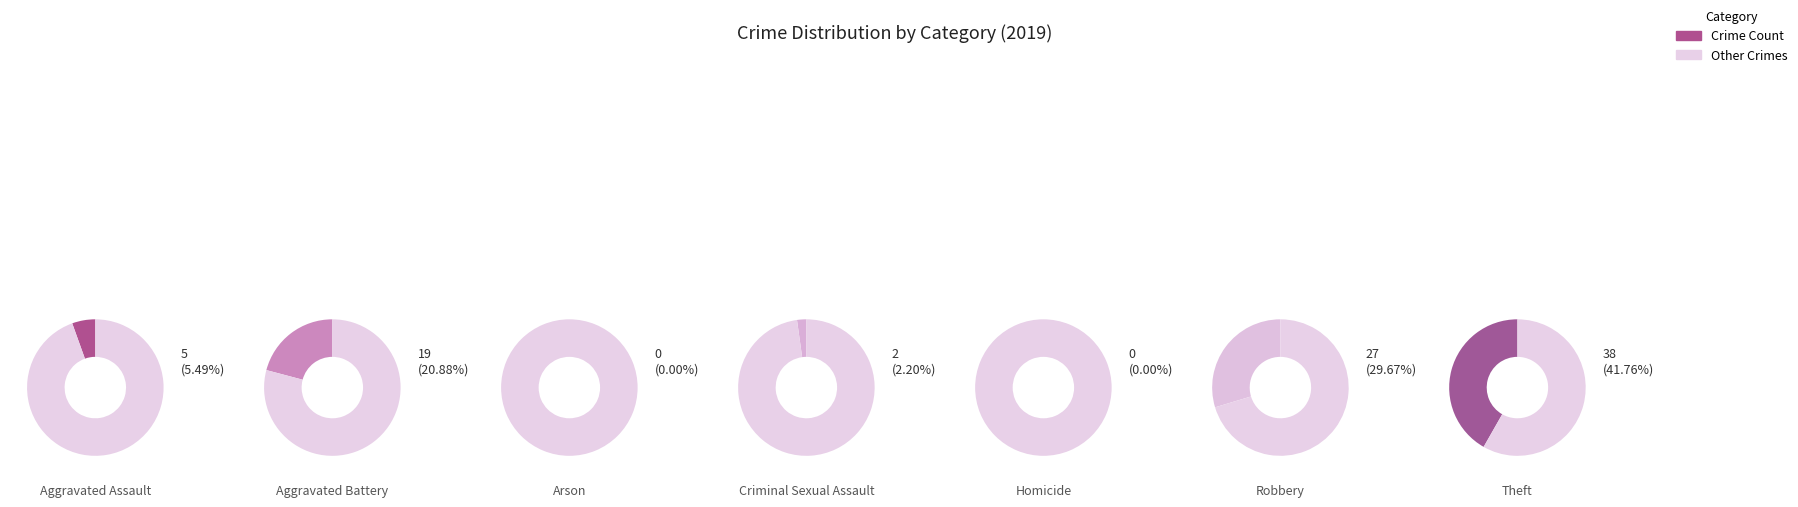

Rank the categories by value from lowest to highest.

Arson, Homicide, Criminal Sexual Assault, Aggravated Assault, Aggravated Battery, Robbery, Theft